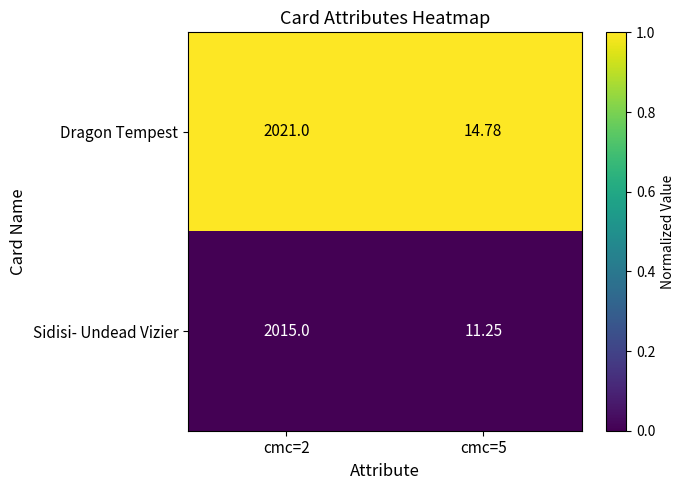

What is the total value across all series at cmc=2?

4036.0